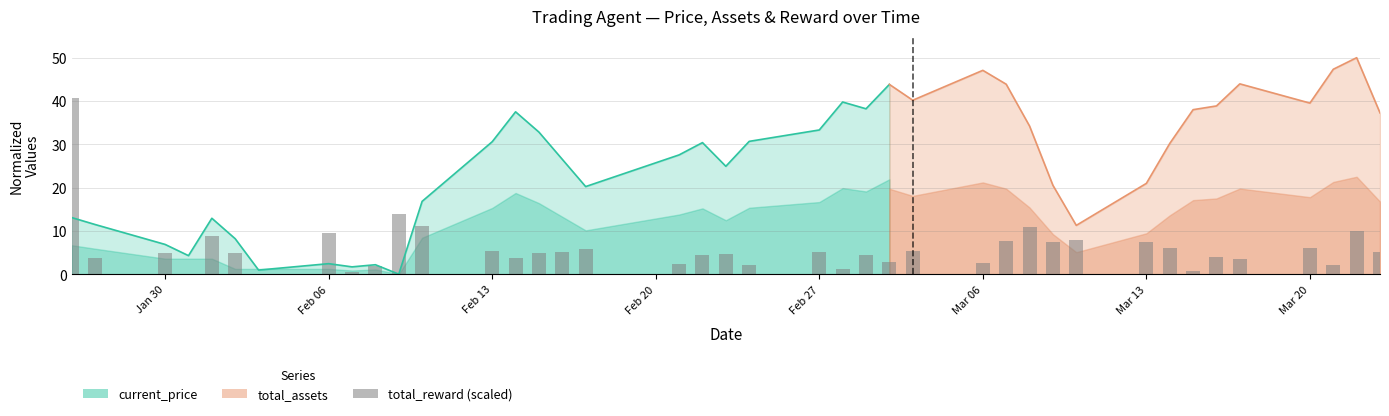

What is the maximum value for current_price?

43.8